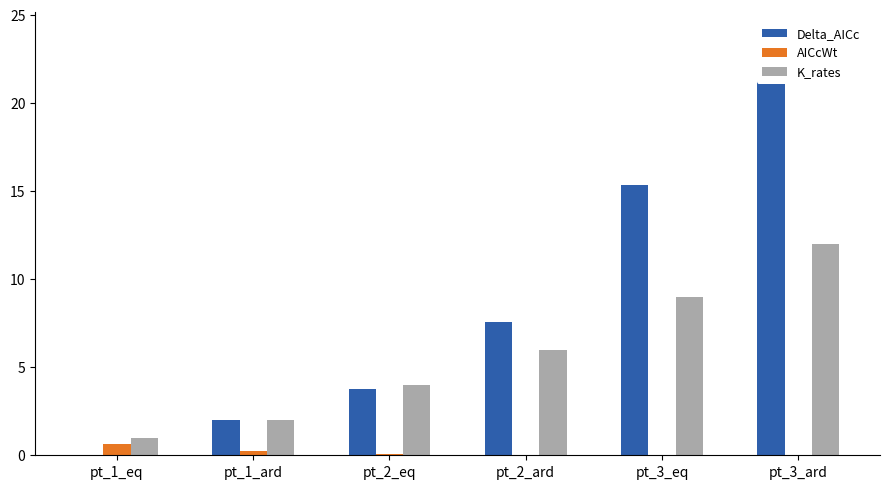

Which series changed the most between pt_2_ard and pt_3_eq?

Delta_AICc